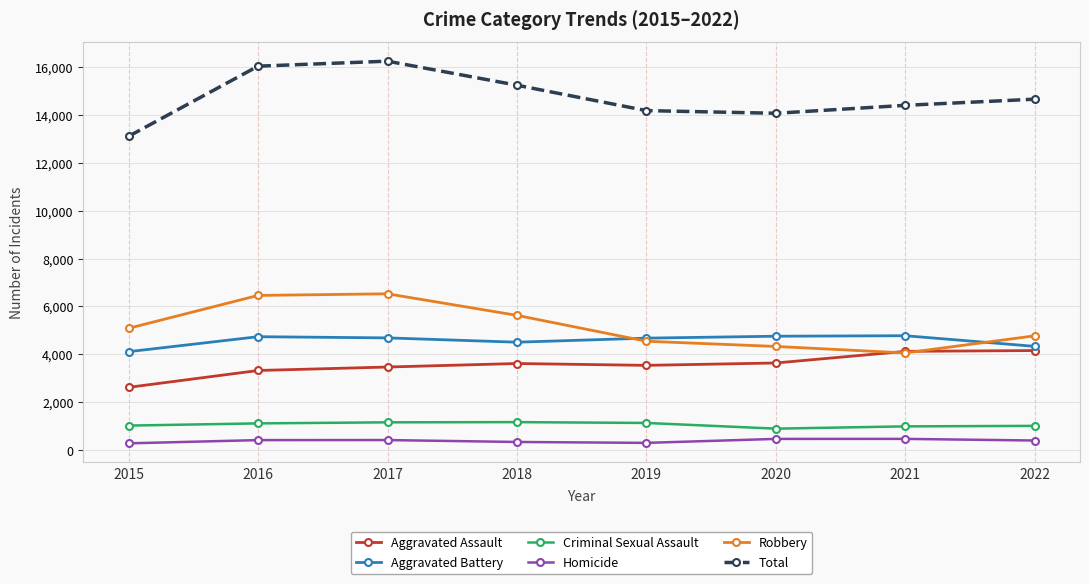

At how many categories does at least one series exceed 1843?

8